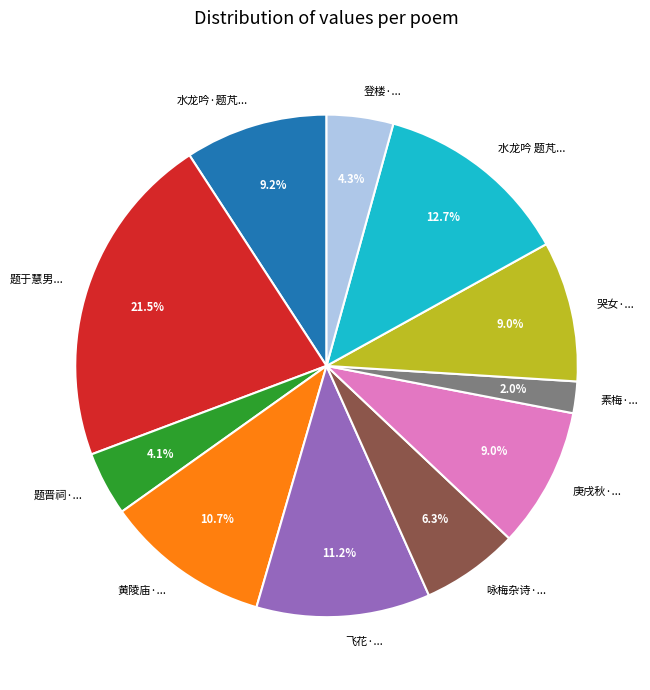

Is there any slice that represents more than half of the pie?

No